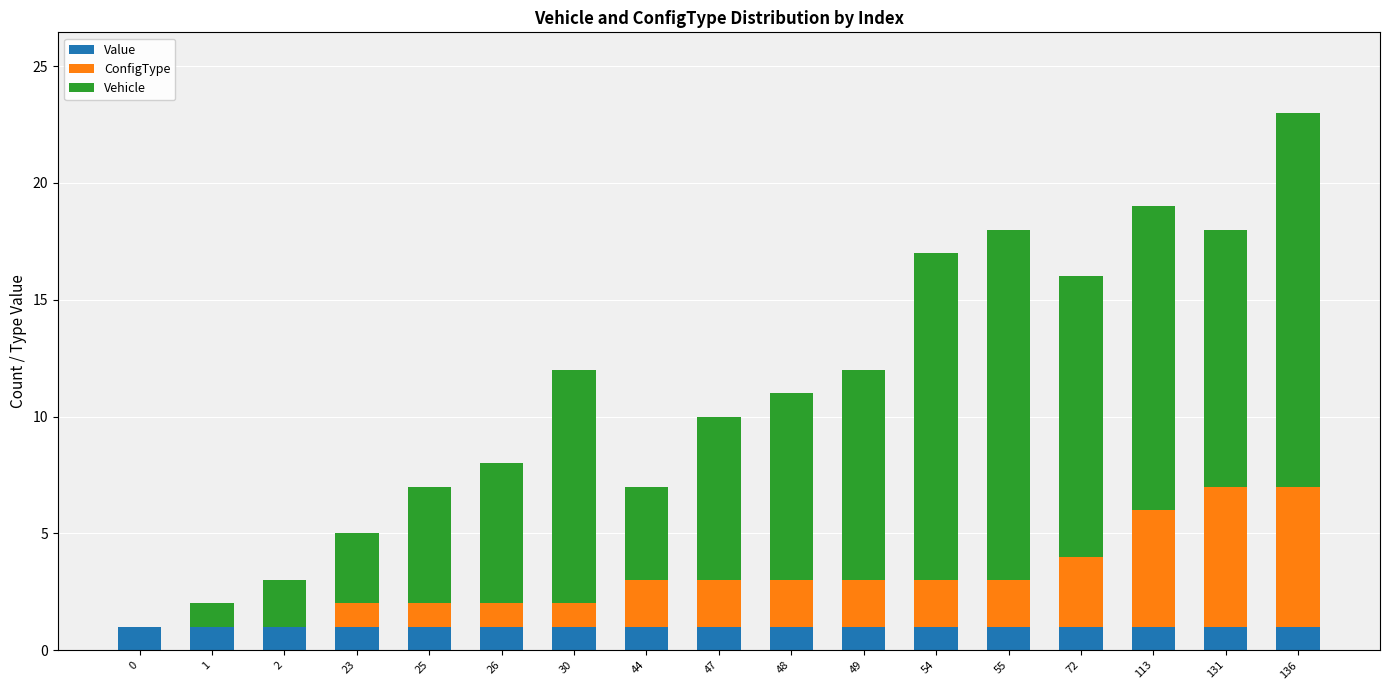

What is the sum of all Value values?

17